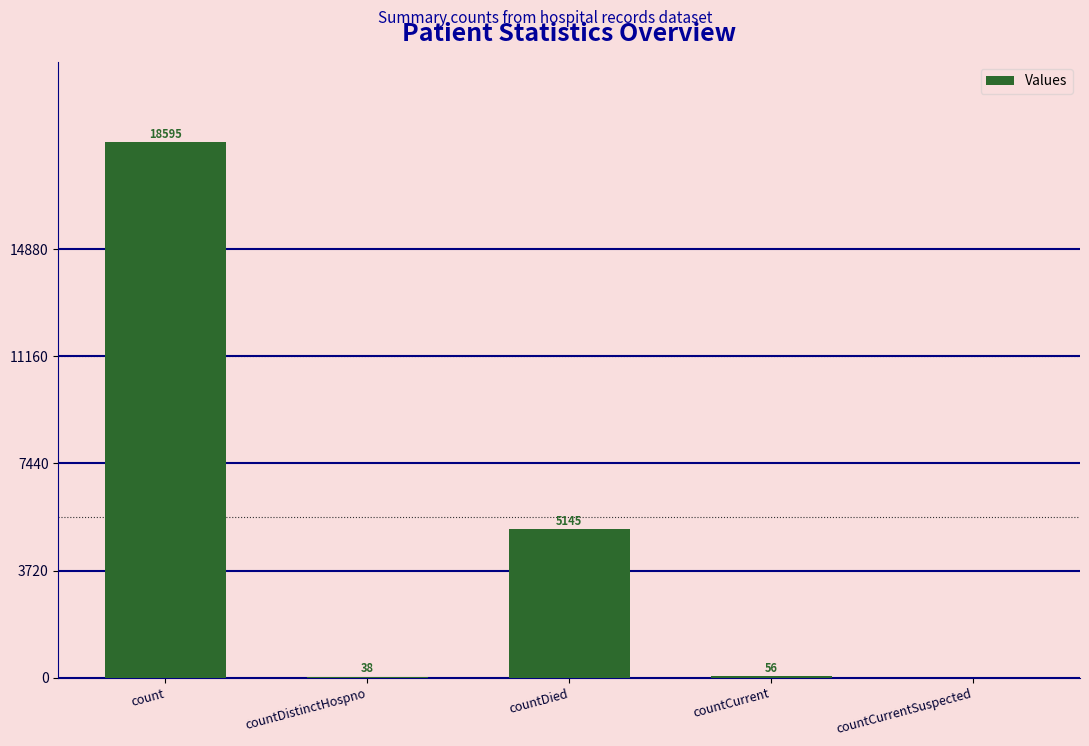

Which label corresponds to the largest value in the chart?

count